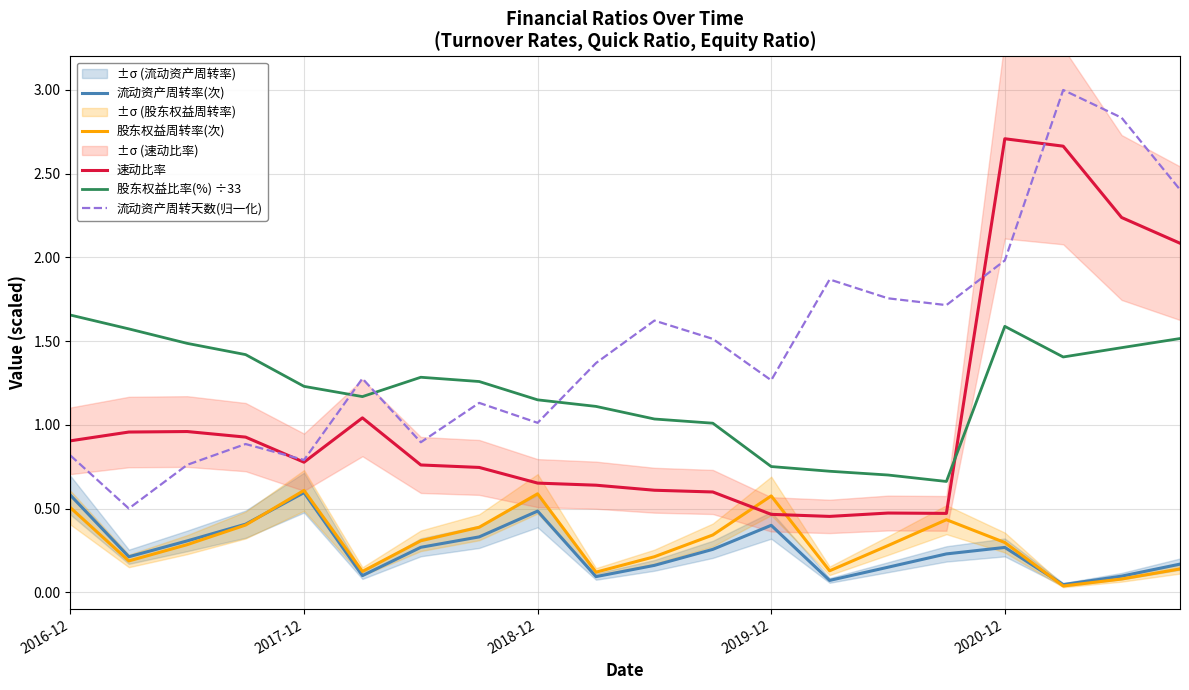

The value of 股东权益周转率(次) at 2020-12 is 0.3. True or false?

True